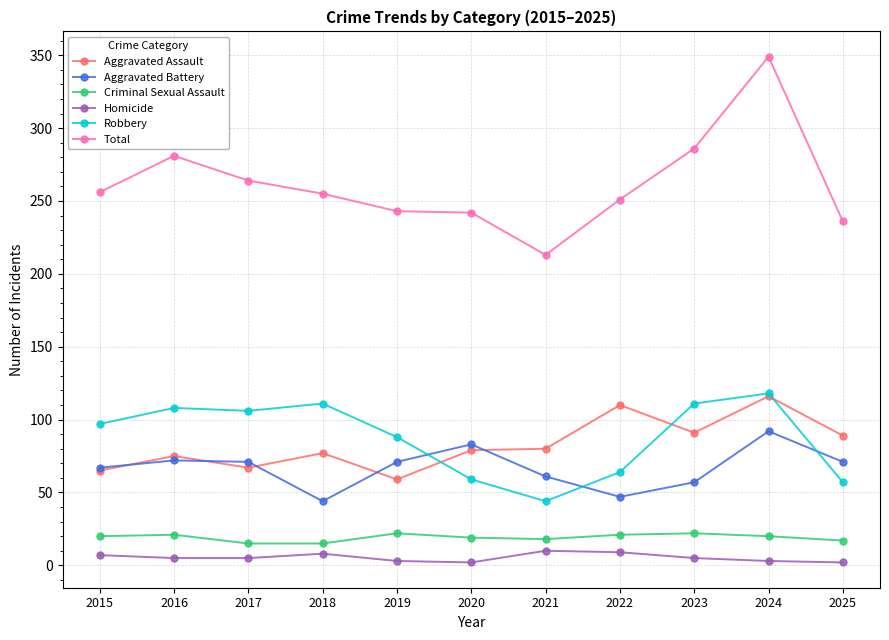

What is the maximum value shown in the chart?

349